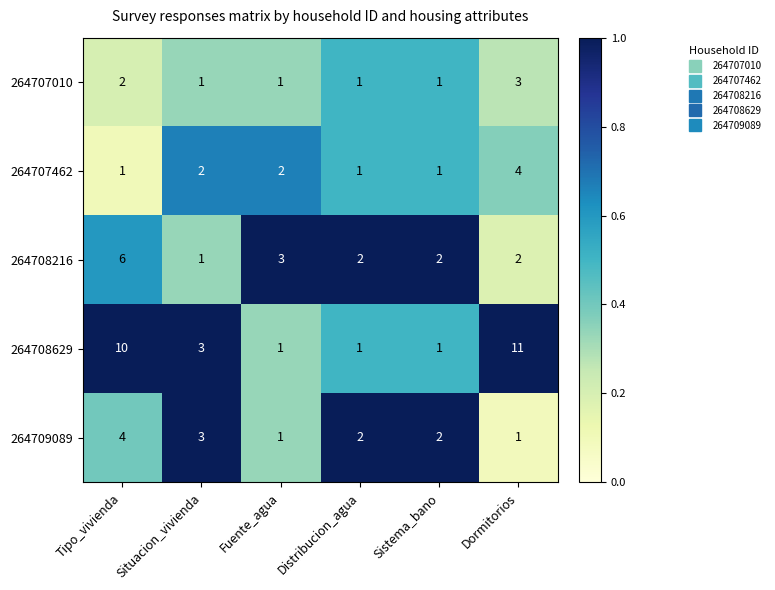

At which category does the chart reach its peak across all series?

Dormitorios